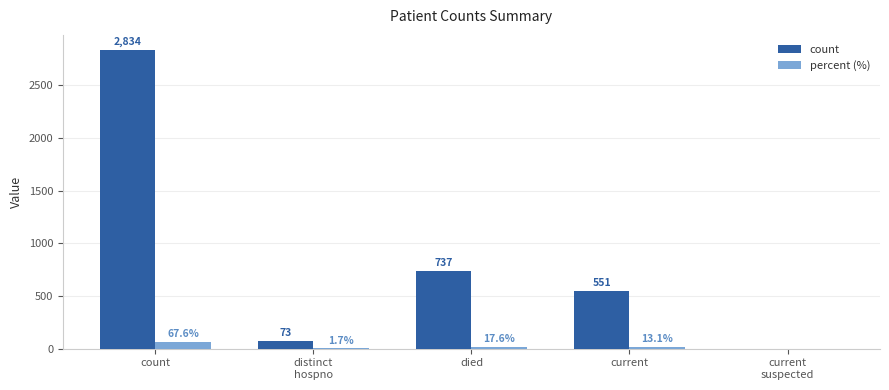

Are the bars horizontal?

No